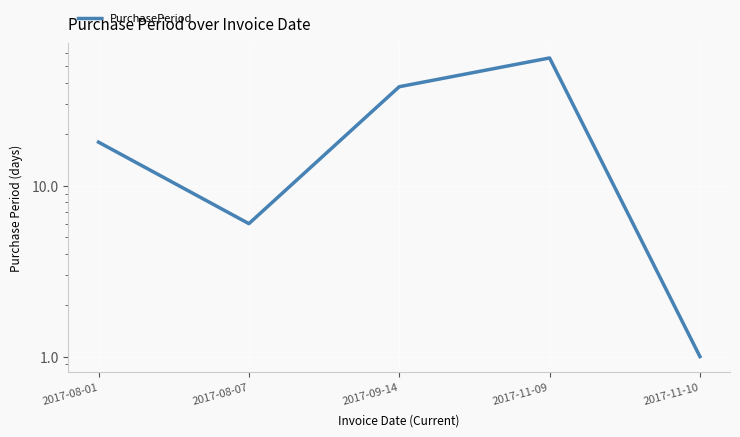

What is the difference between the maximum and minimum values?

55